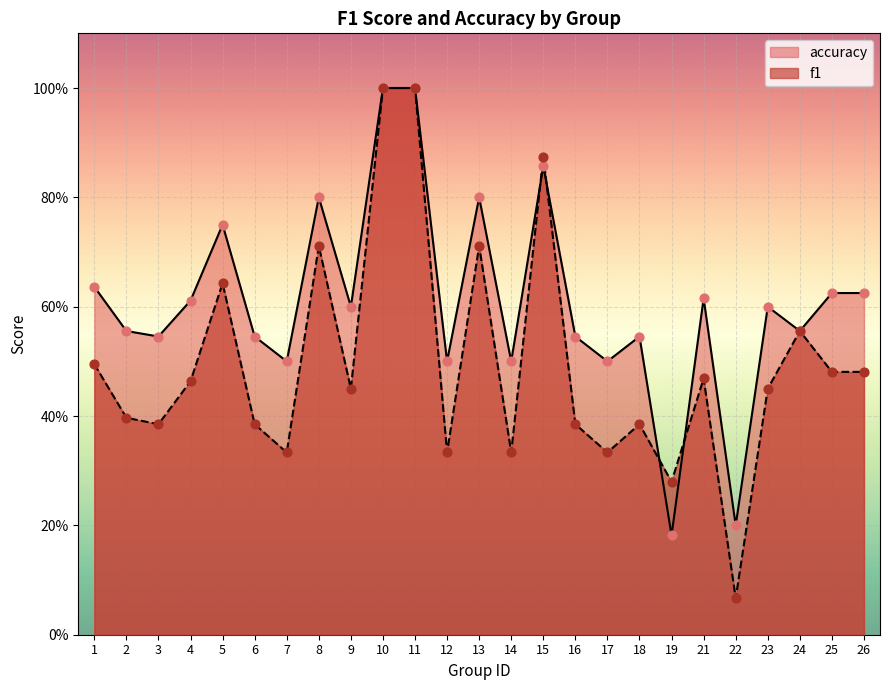

Which series has the largest Y range (max minus min)?

f1